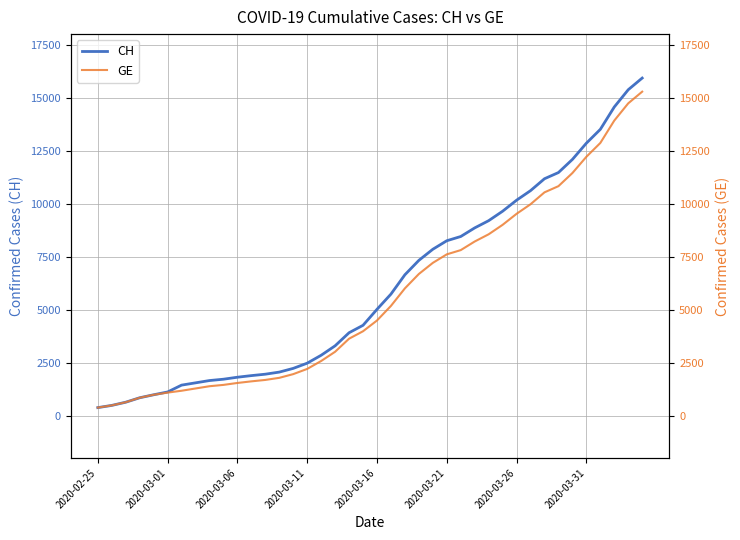

Which series has the largest range (max minus min)?

CH